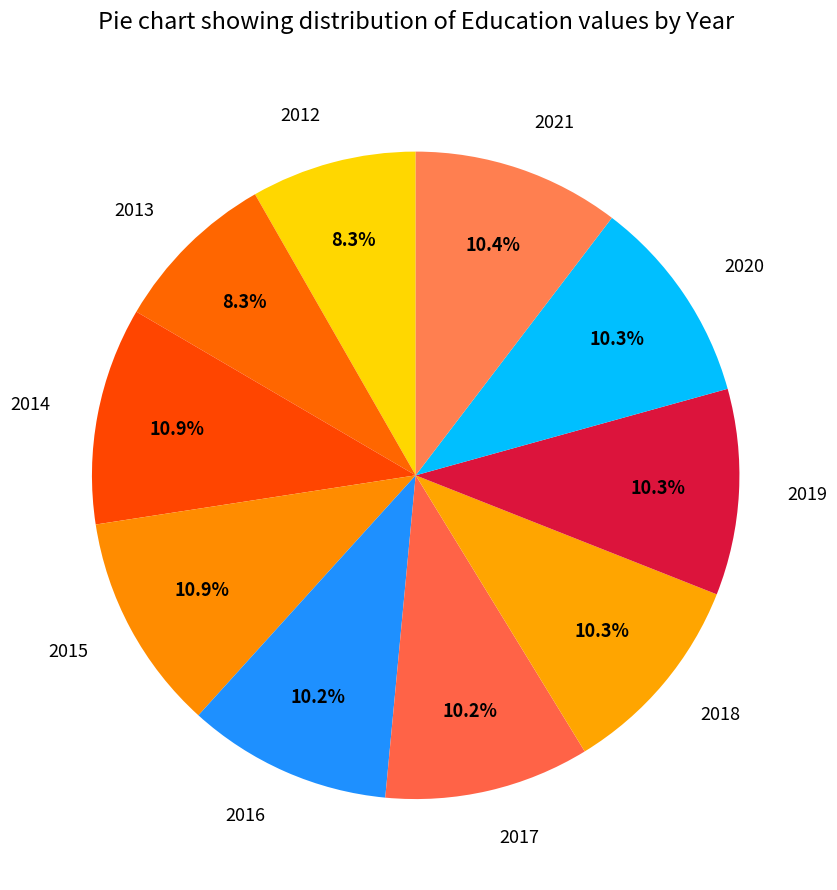

How many segments does this pie chart have?

10